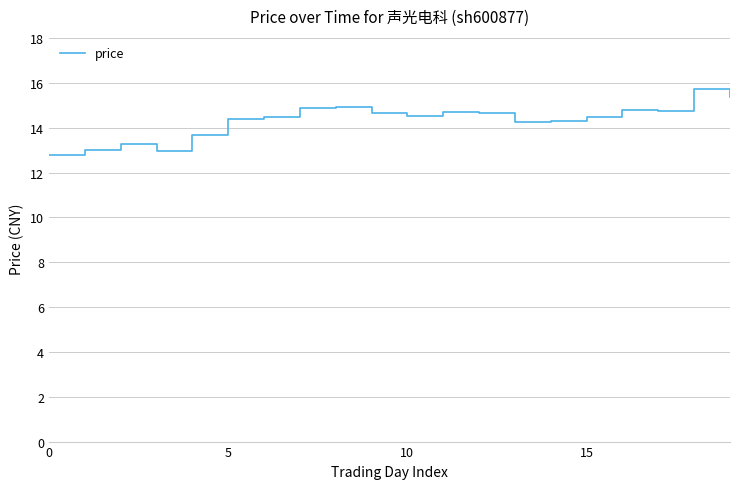

What is the difference between the maximum and minimum values?

2.9